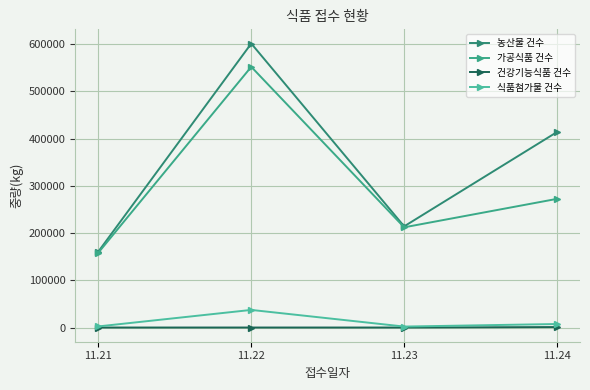

True or false: 건강기능식품 건수 has a value of 678 at 11.23.

False